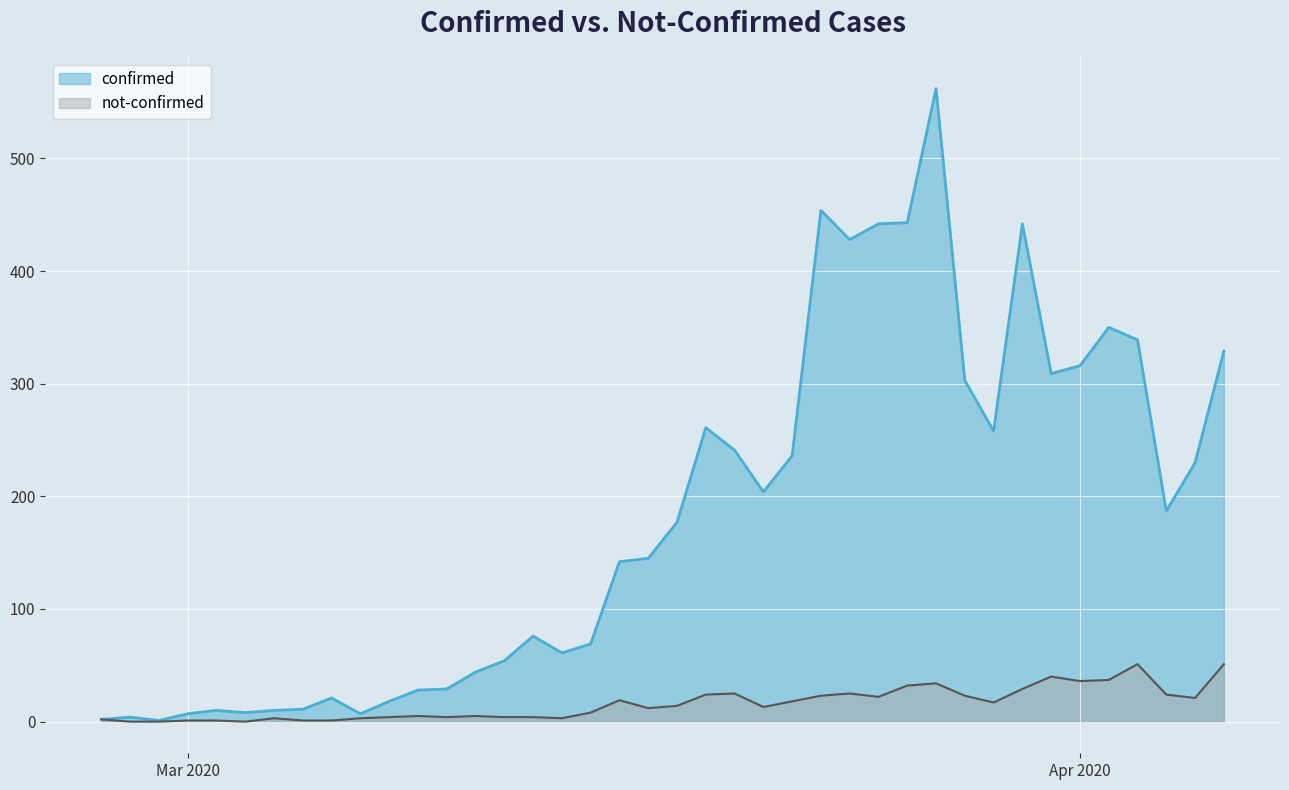

Which category has the lowest value across all series?

2020-02-28